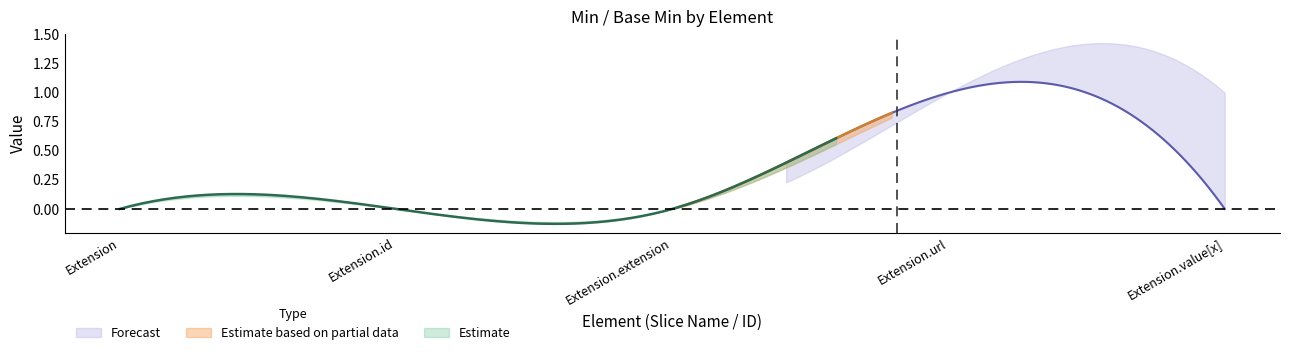

Which category has the lowest value in the Estimate_center series?

Extension